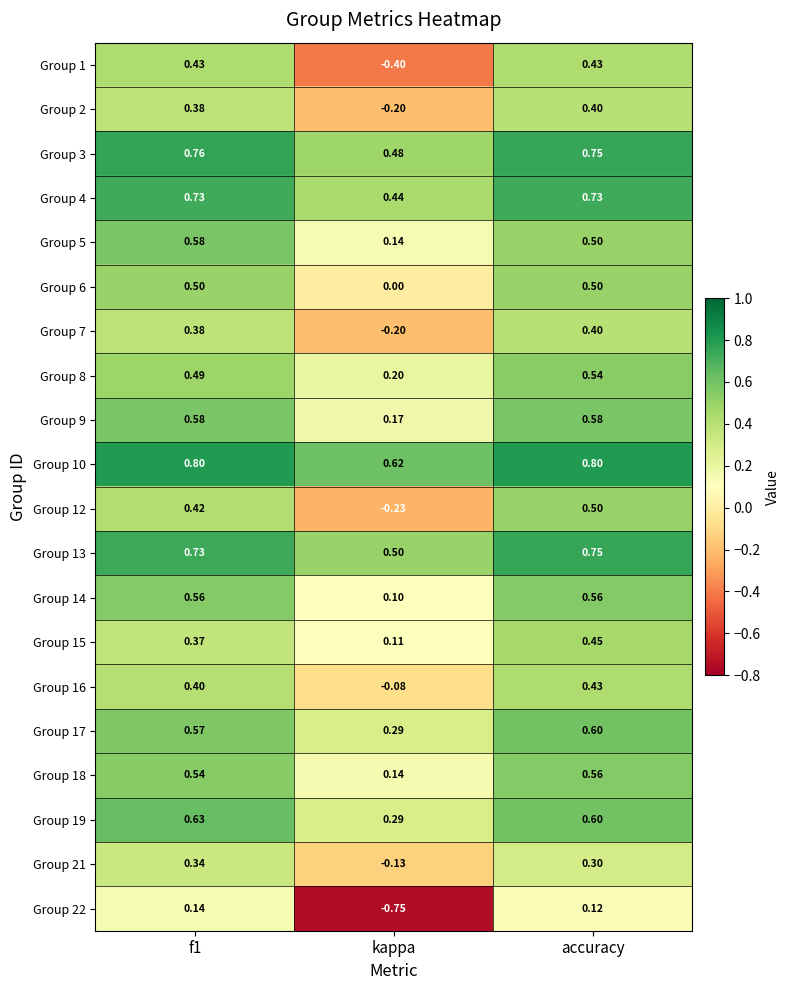

Where is Group 15 nearest to the value 0?

kappa